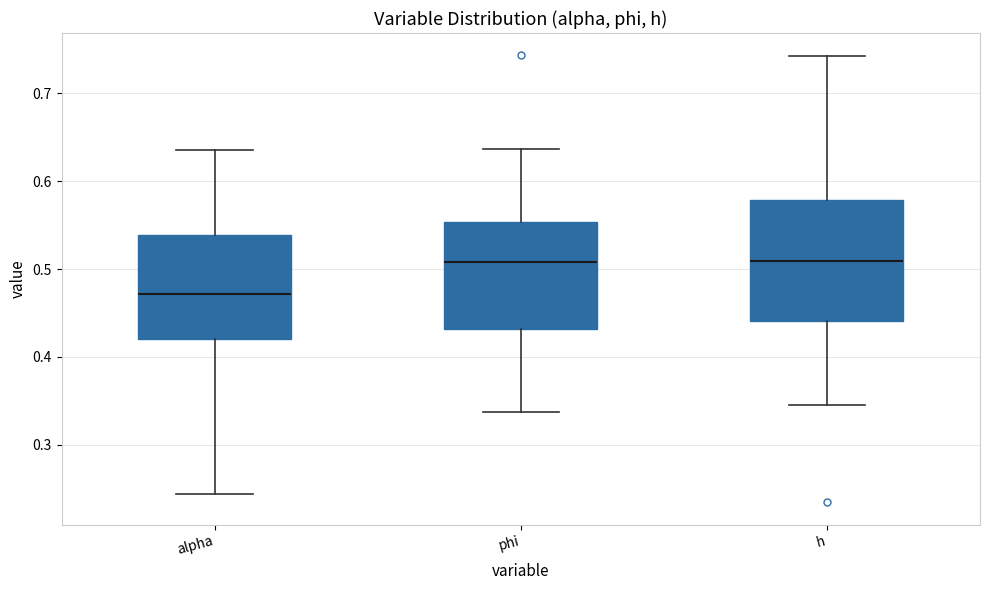

Comparing the boxes themselves (not the whiskers), which one is the tallest?

h